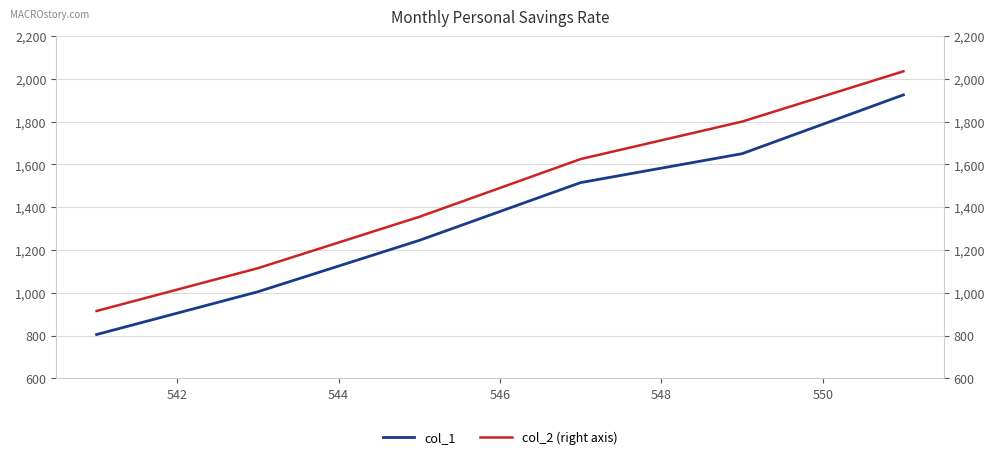

True or false: col_2 (right axis) has more than 1 interior local peaks.

False